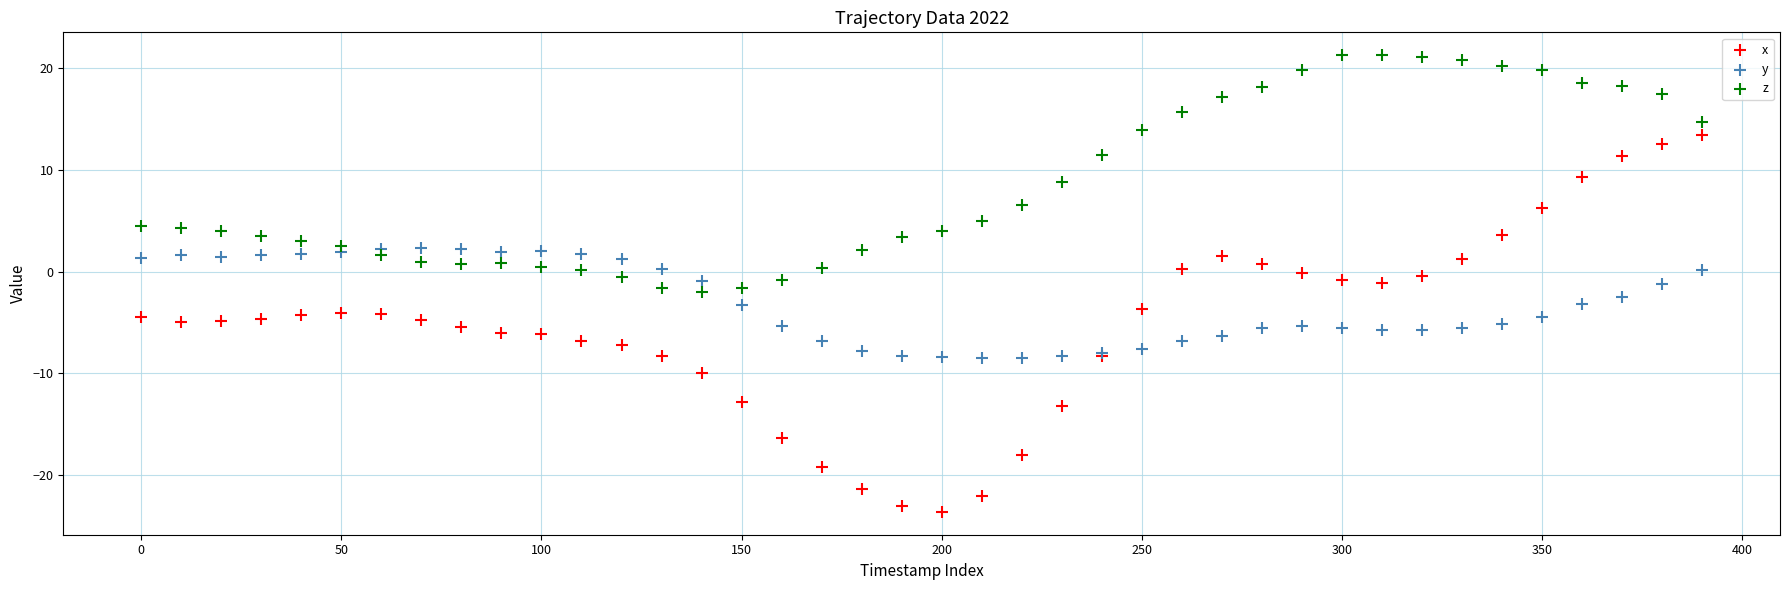

Which series contains the highest Y value?

z